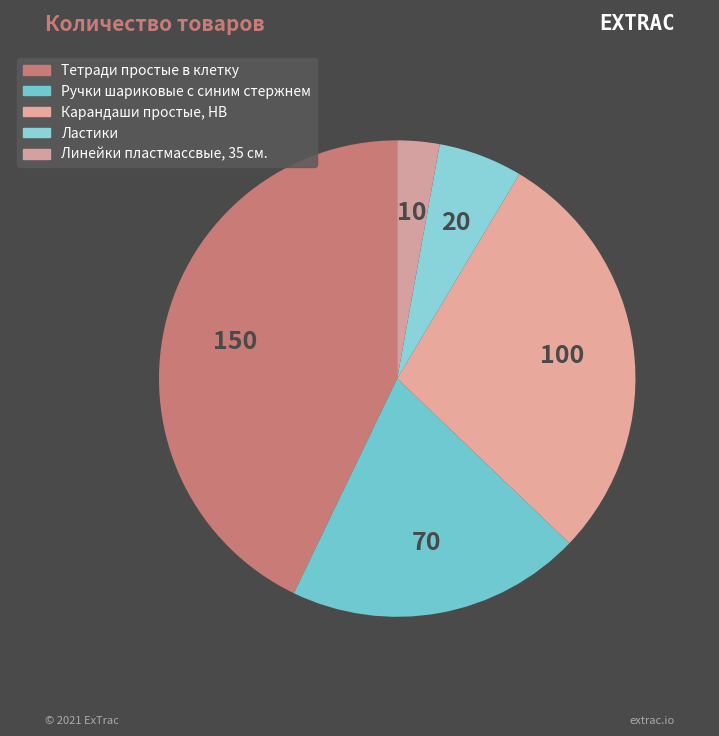

Which slice is the smallest?

Линейки пластмассвые, 35 см.